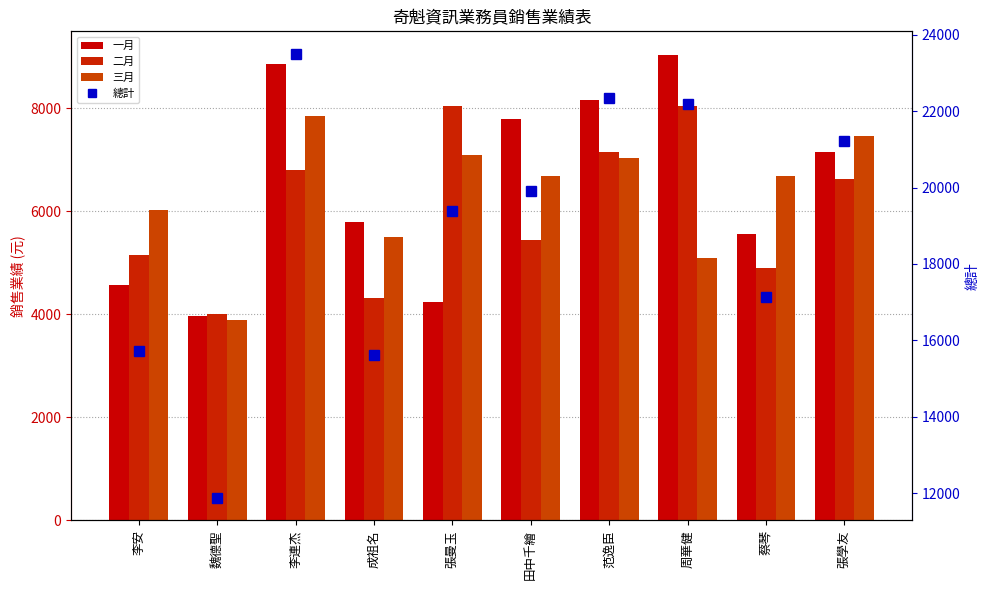

How many values in the 總計 series exceed 19914?

4